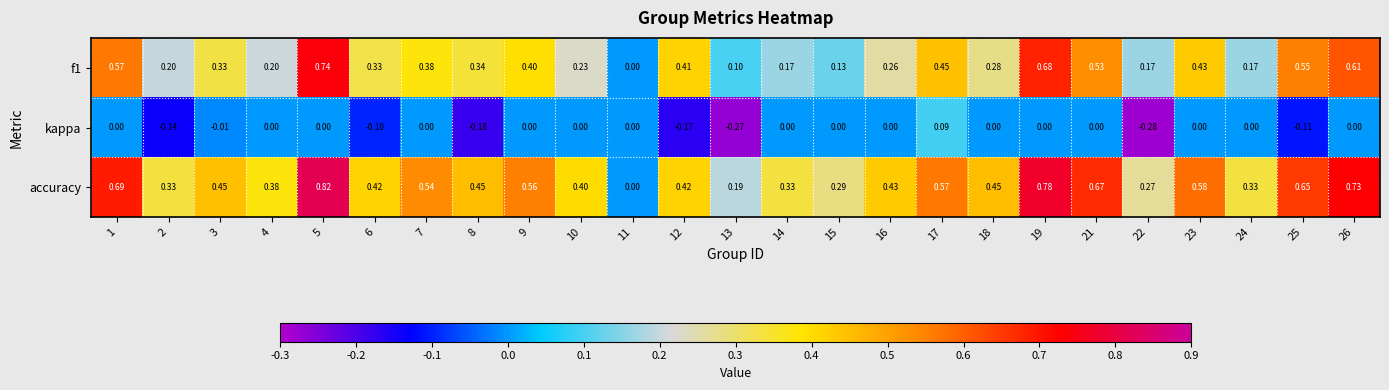

Which series has the largest range (max minus min)?

accuracy